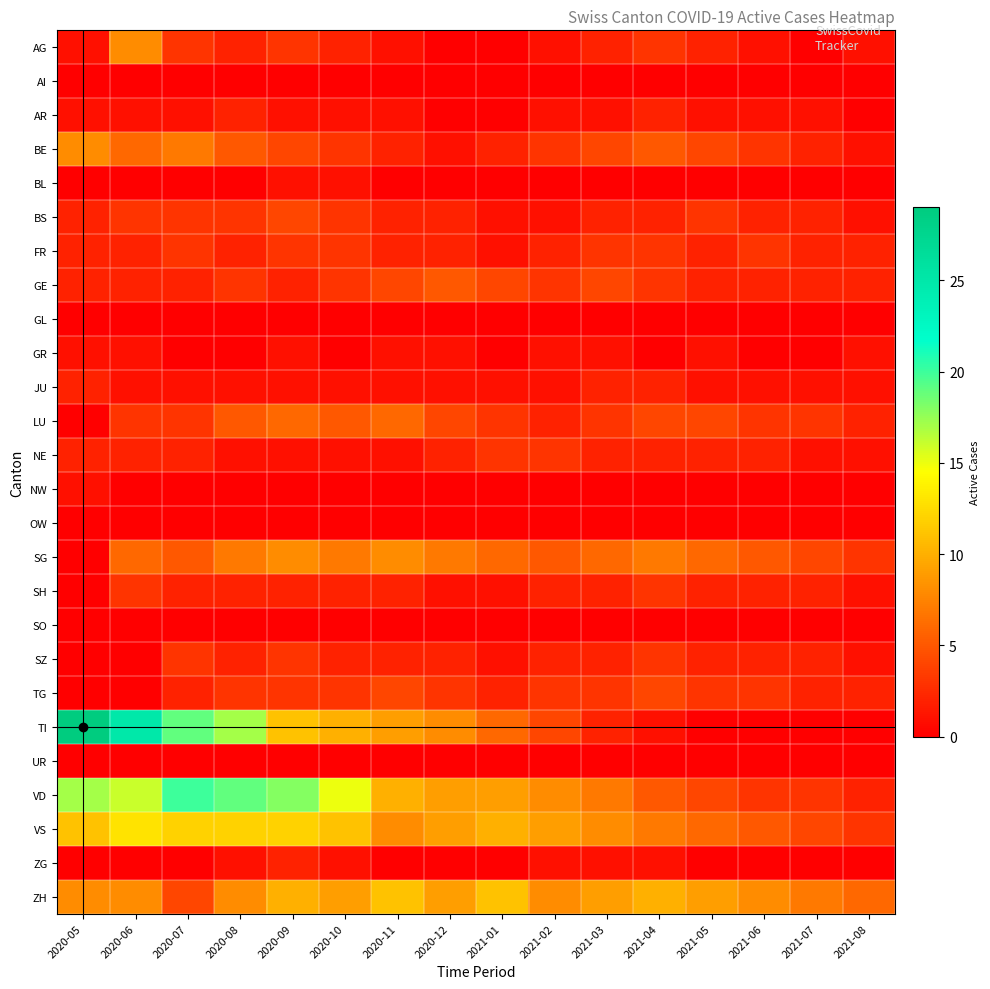

Reading left to right, list all the values displayed in this chart.

AG: 2020-05=1	2020-06=8	2020-07=3	2020-08=2	2020-09=3	2020-10=2	2020-11=1	2020-12=0	2021-01=0	2021-02=1	2021-03=2	2021-04=3	2021-05=2	2021-06=1	2021-07=0	2021-08=1
AI: 2020-05=0	2020-06=0	2020-07=0	2020-08=0	2020-09=0	2020-10=0	2020-11=0	2020-12=0	2021-01=0	2021-02=0	2021-03=0	2021-04=0	2021-05=0	2021-06=0	2021-07=0	2021-08=0
AR: 2020-05=1	2020-06=1	2020-07=1	2020-08=2	2020-09=1	2020-10=1	2020-11=1	2020-12=0	2021-01=0	2021-02=1	2021-03=1	2021-04=2	2021-05=1	2021-06=1	2021-07=1	2021-08=0
BE: 2020-05=8	2020-06=6	2020-07=7	2020-08=5	2020-09=4	2020-10=3	2020-11=2	2020-12=1	2021-01=2	2021-02=3	2021-03=4	2021-04=5	2021-05=4	2021-06=3	2021-07=2	2021-08=1
BL: 2020-05=0	2020-06=0	2020-07=0	2020-08=0	2020-09=1	2020-10=1	2020-11=0	2020-12=0	2021-01=0	2021-02=0	2021-03=0	2021-04=0	2021-05=0	2021-06=0	2021-07=0	2021-08=0
BS: 2020-05=2	2020-06=3	2020-07=3	2020-08=3	2020-09=4	2020-10=3	2020-11=2	2020-12=2	2021-01=1	2021-02=1	2021-03=2	2021-04=2	2021-05=3	2021-06=2	2021-07=2	2021-08=1
FR: 2020-05=2	2020-06=2	2020-07=3	2020-08=2	2020-09=3	2020-10=3	2020-11=2	2020-12=2	2021-01=1	2021-02=2	2021-03=3	2021-04=3	2021-05=2	2021-06=3	2021-07=2	2021-08=2
GE: 2020-05=2	2020-06=2	2020-07=2	2020-08=3	2020-09=2	2020-10=3	2020-11=4	2020-12=5	2021-01=4	2021-02=3	2021-03=4	2021-04=3	2021-05=2	2021-06=2	2021-07=2	2021-08=2
GL: 2020-05=0	2020-06=0	2020-07=0	2020-08=0	2020-09=0	2020-10=0	2020-11=0	2020-12=0	2021-01=0	2021-02=0	2021-03=0	2021-04=0	2021-05=0	2021-06=0	2021-07=0	2021-08=0
GR: 2020-05=1	2020-06=1	2020-07=0	2020-08=0	2020-09=1	2020-10=0	2020-11=1	2020-12=1	2021-01=0	2021-02=1	2021-03=1	2021-04=0	2021-05=1	2021-06=0	2021-07=0	2021-08=1
JU: 2020-05=2	2020-06=1	2020-07=1	2020-08=1	2020-09=1	2020-10=1	2020-11=1	2020-12=1	2021-01=1	2021-02=1	2021-03=2	2021-04=2	2021-05=1	2021-06=1	2021-07=1	2021-08=1
LU: 2020-05=0	2020-06=3	2020-07=3	2020-08=5	2020-09=6	2020-10=5	2020-11=6	2020-12=4	2021-01=3	2021-02=2	2021-03=3	2021-04=4	2021-05=4	2021-06=3	2021-07=3	2021-08=2
NE: 2020-05=2	2020-06=2	2020-07=2	2020-08=1	2020-09=1	2020-10=1	2020-11=1	2020-12=2	2021-01=3	2021-02=3	2021-03=2	2021-04=2	2021-05=2	2021-06=2	2021-07=1	2021-08=1
NW: 2020-05=1	2020-06=0	2020-07=0	2020-08=0	2020-09=0	2020-10=0	2020-11=0	2020-12=0	2021-01=0	2021-02=0	2021-03=0	2021-04=0	2021-05=0	2021-06=0	2021-07=0	2021-08=0
OW: 2020-05=0	2020-06=0	2020-07=0	2020-08=0	2020-09=0	2020-10=0	2020-11=0	2020-12=0	2021-01=0	2021-02=0	2021-03=0	2021-04=0	2021-05=0	2021-06=0	2021-07=0	2021-08=0
SG: 2020-05=0	2020-06=6	2020-07=5	2020-08=7	2020-09=8	2020-10=7	2020-11=8	2020-12=7	2021-01=6	2021-02=5	2021-03=6	2021-04=7	2021-05=6	2021-06=5	2021-07=4	2021-08=3
SH: 2020-05=0	2020-06=3	2020-07=2	2020-08=2	2020-09=2	2020-10=2	2020-11=2	2020-12=1	2021-01=1	2021-02=2	2021-03=2	2021-04=3	2021-05=2	2021-06=2	2021-07=2	2021-08=1
SO: 2020-05=0	2020-06=0	2020-07=0	2020-08=0	2020-09=0	2020-10=0	2020-11=0	2020-12=0	2021-01=0	2021-02=0	2021-03=0	2021-04=0	2021-05=0	2021-06=0	2021-07=0	2021-08=0
SZ: 2020-05=0	2020-06=0	2020-07=3	2020-08=2	2020-09=3	2020-10=2	2020-11=2	2020-12=2	2021-01=1	2021-02=2	2021-03=2	2021-04=3	2021-05=2	2021-06=2	2021-07=2	2021-08=1
TG: 2020-05=0	2020-06=0	2020-07=2	2020-08=3	2020-09=3	2020-10=3	2020-11=4	2020-12=3	2021-01=2	2021-02=3	2021-03=3	2021-04=4	2021-05=3	2021-06=3	2021-07=2	2021-08=2
TI: 2020-05=29	2020-06=25	2020-07=19	2020-08=17	2020-09=11	2020-10=10	2020-11=9	2020-12=8	2021-01=6	2021-02=4	2021-03=2	2021-04=1	2021-05=0	2021-06=0	2021-07=0	2021-08=0
UR: 2020-05=0	2020-06=0	2020-07=0	2020-08=0	2020-09=0	2020-10=0	2020-11=0	2020-12=0	2021-01=0	2021-02=0	2021-03=0	2021-04=0	2021-05=0	2021-06=0	2021-07=0	2021-08=0
VD: 2020-05=17	2020-06=16	2020-07=20	2020-08=19	2020-09=18	2020-10=15	2020-11=10	2020-12=9	2021-01=9	2021-02=8	2021-03=7	2021-04=5	2021-05=4	2021-06=3	2021-07=3	2021-08=2
VS: 2020-05=11	2020-06=13	2020-07=12	2020-08=12	2020-09=12	2020-10=11	2020-11=8	2020-12=9	2021-01=10	2021-02=9	2021-03=8	2021-04=7	2021-05=6	2021-06=5	2021-07=4	2021-08=3
ZG: 2020-05=0	2020-06=0	2020-07=0	2020-08=1	2020-09=2	2020-10=1	2020-11=0	2020-12=0	2021-01=0	2021-02=1	2021-03=1	2021-04=1	2021-05=0	2021-06=0	2021-07=0	2021-08=0
ZH: 2020-05=8	2020-06=8	2020-07=4	2020-08=8	2020-09=10	2020-10=9	2020-11=11	2020-12=9	2021-01=11	2021-02=8	2021-03=9	2021-04=10	2021-05=9	2021-06=8	2021-07=7	2021-08=6